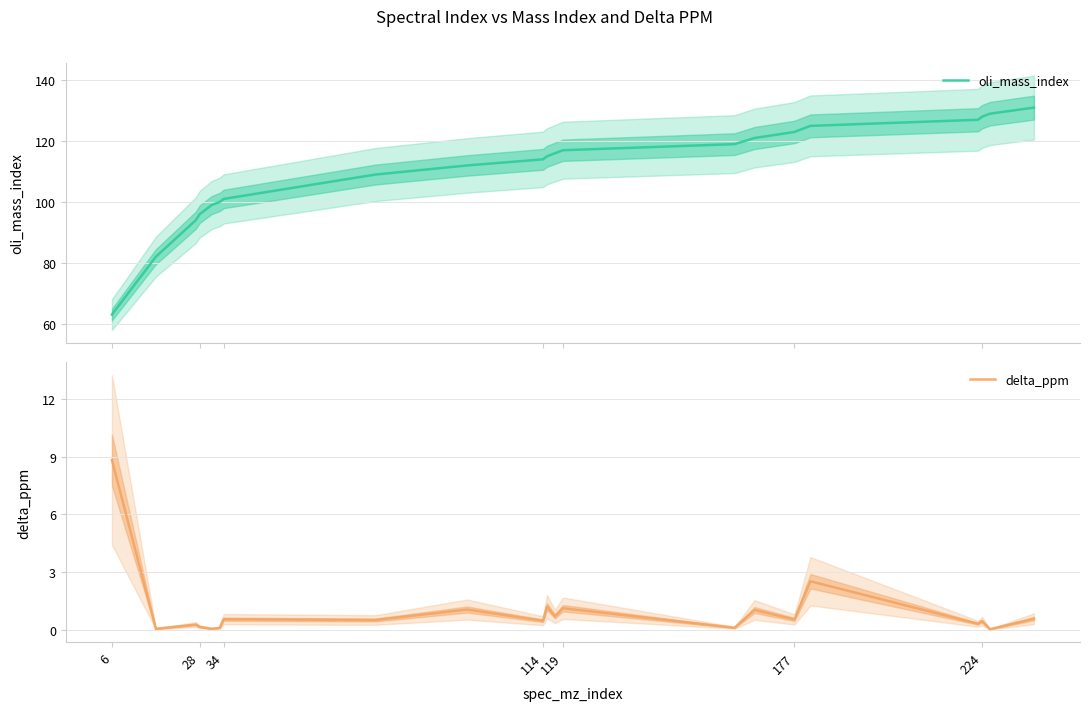

True or false: oli_mass_index and delta_ppm intersect in this chart.

False